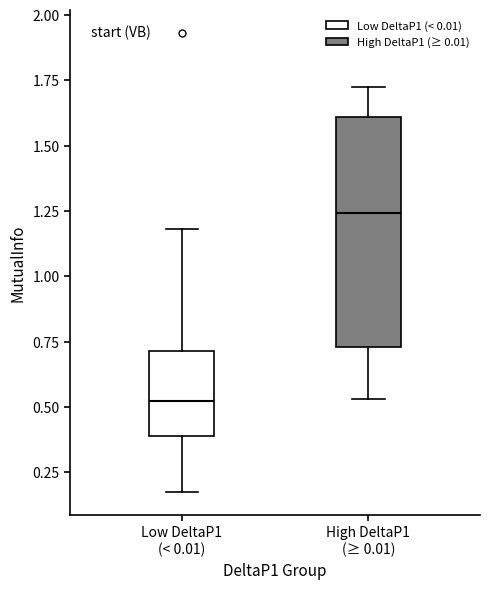

Reading left to right, transcribe this box plot: for each box, give where its median line is, the range the box spans, and where its two whiskers end, as read against the y-axis. The values are not printed on the chart, so give them approximately, as read against the axis.

Low DeltaP1 (< 0.01): median 0.50, box 0.40 to 0.70, whiskers 0.15 to 1.20
High DeltaP1 (≥ 0.01): median 1.25, box 0.75 to 1.60, whiskers 0.55 to 1.70